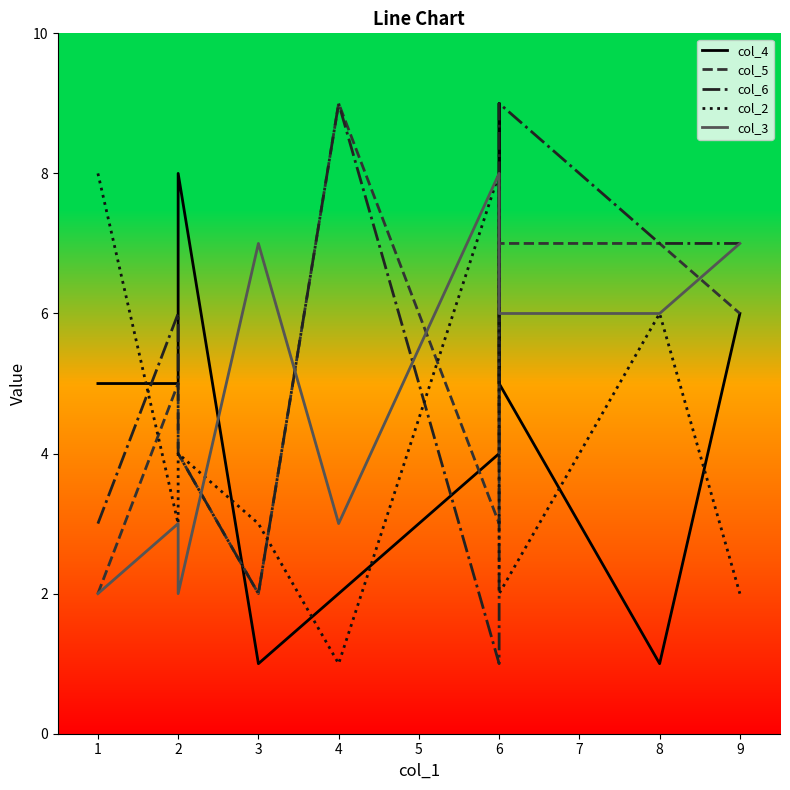

What are all the series names shown in the legend?

col_4, col_5, col_6, col_2, col_3